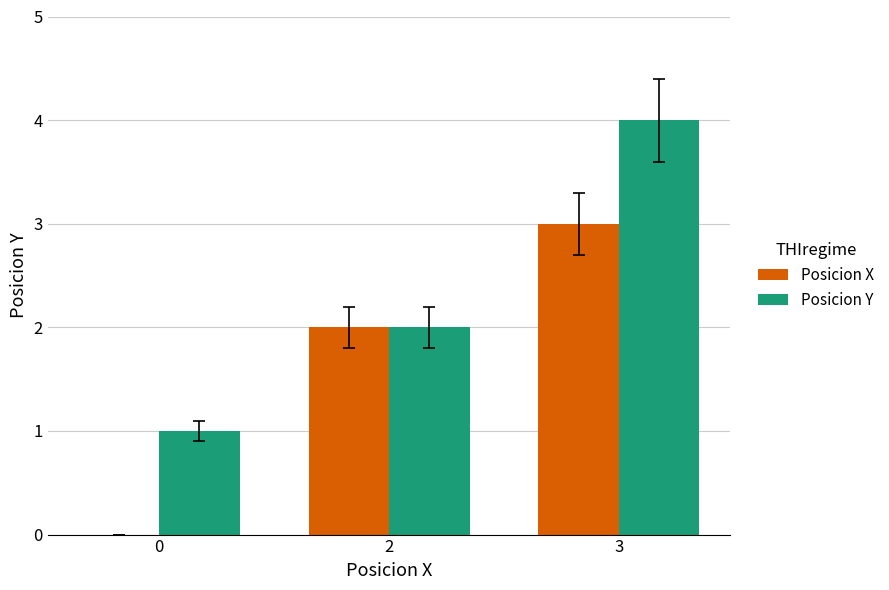

Which label corresponds to the largest value in the chart?

3